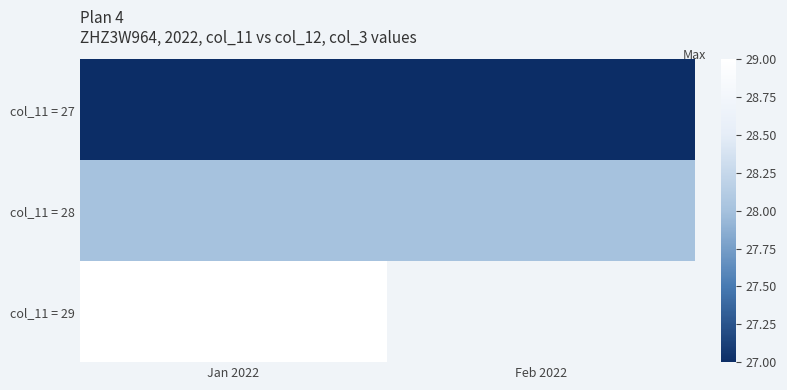

List the labels in order of col_11 = 27 value, largest first.

Jan 2022, Feb 2022